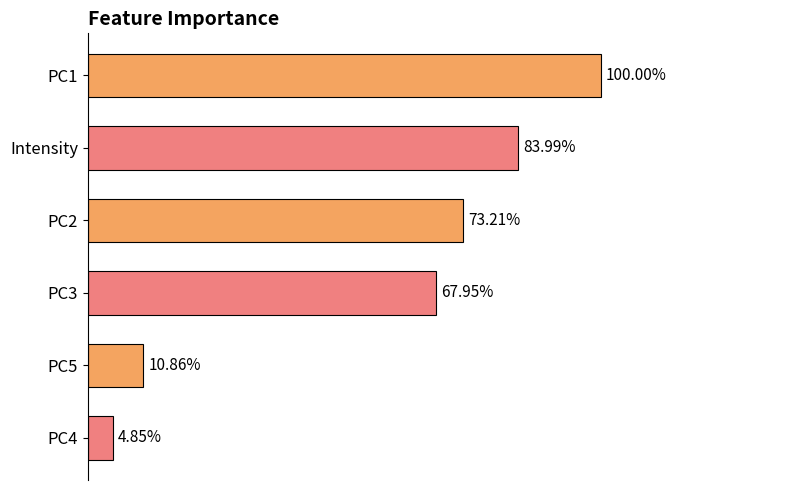

Are the bars grouped side by side (vs. stacked)?

No